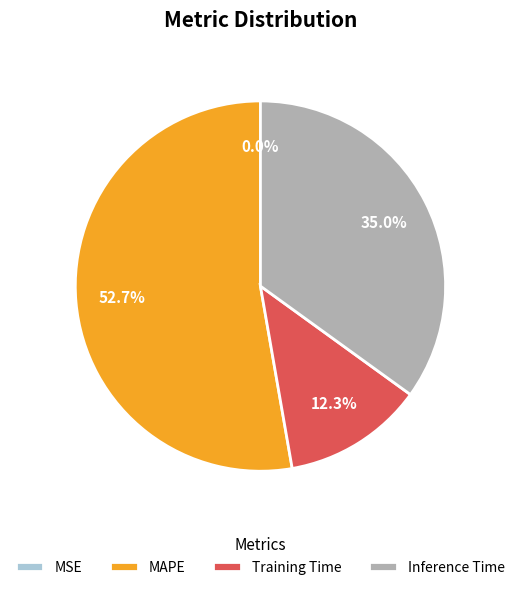

What is the total percentage of Training Time and MAPE?

65.0%